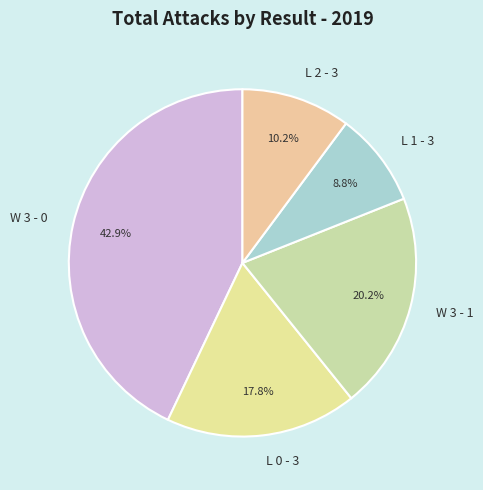

Which category has the biggest portion of the pie?

W 3 - 0